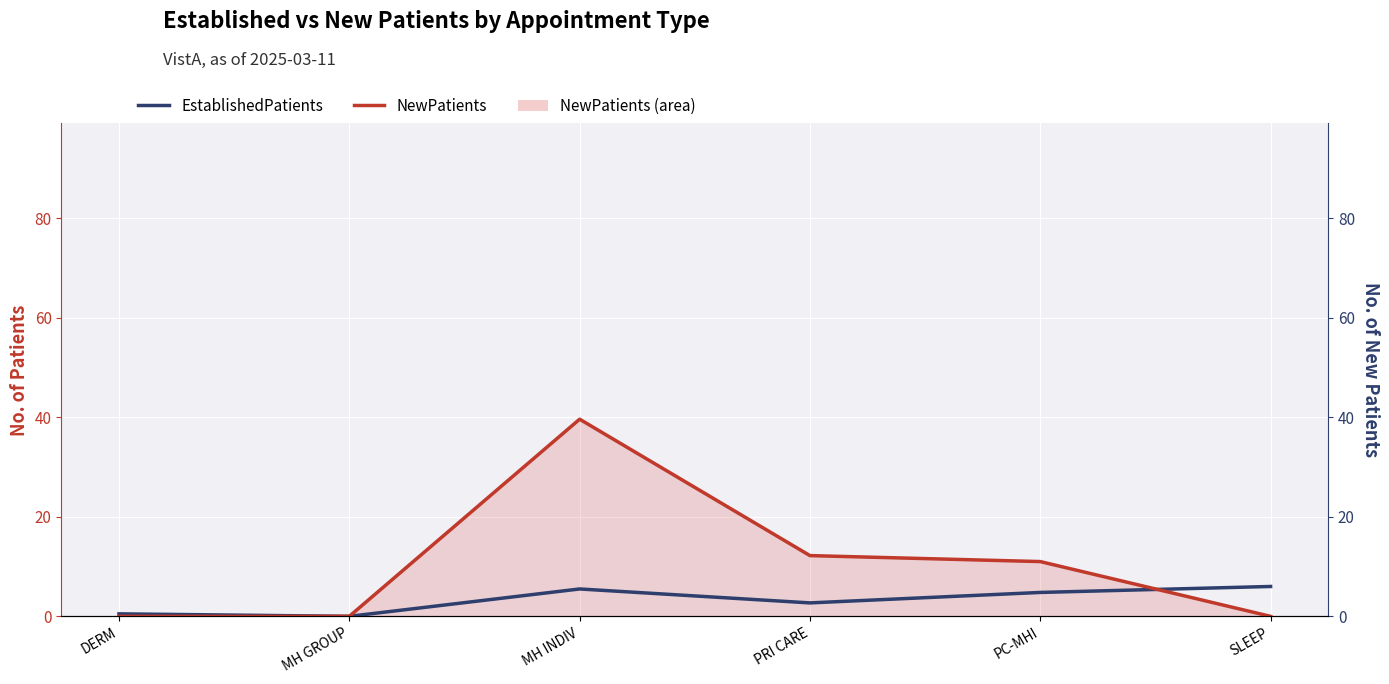

True or false: NewPatients (line) and EstablishedPatients intersect in this chart.

True